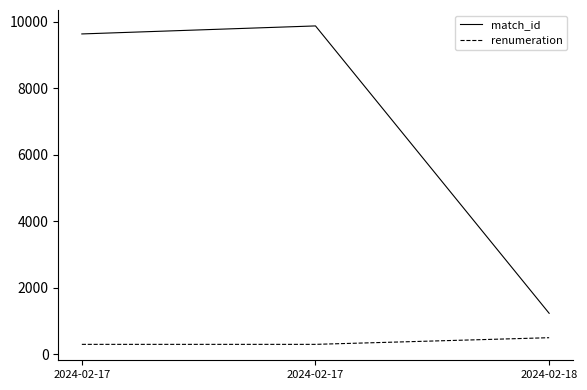

How many lines are shown in the chart?

2